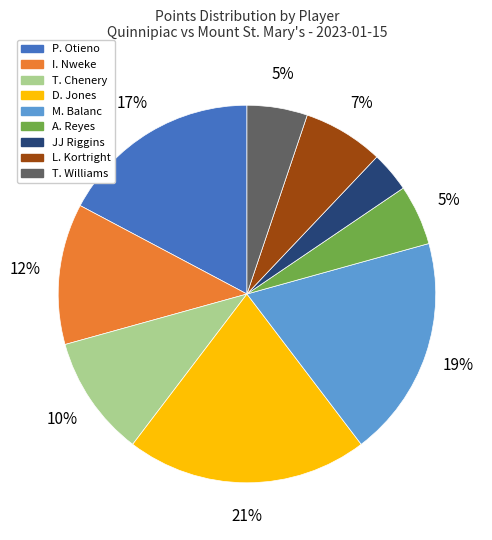

To the nearest percent, what is the average slice percentage?

11%